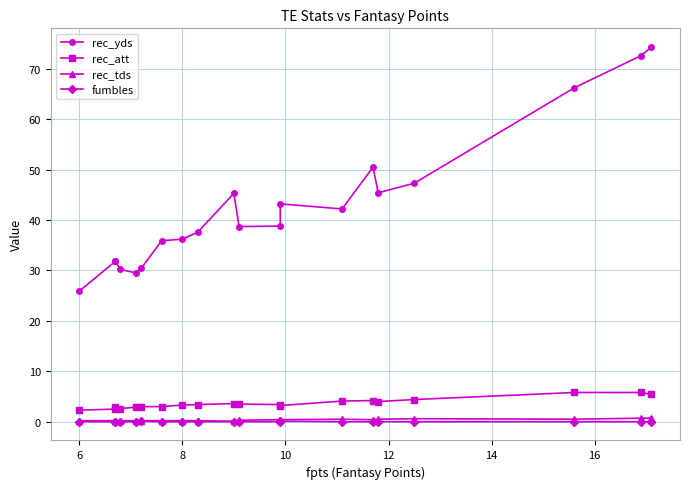

True or false: fumbles and rec_att cross at least once.

False